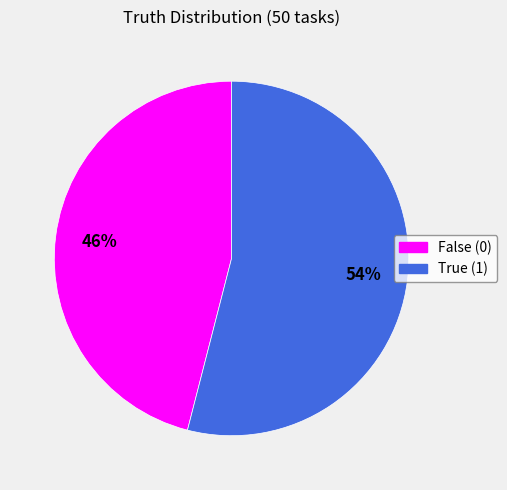

Do True (1) and False (0) together represent more than half of the pie?

Yes